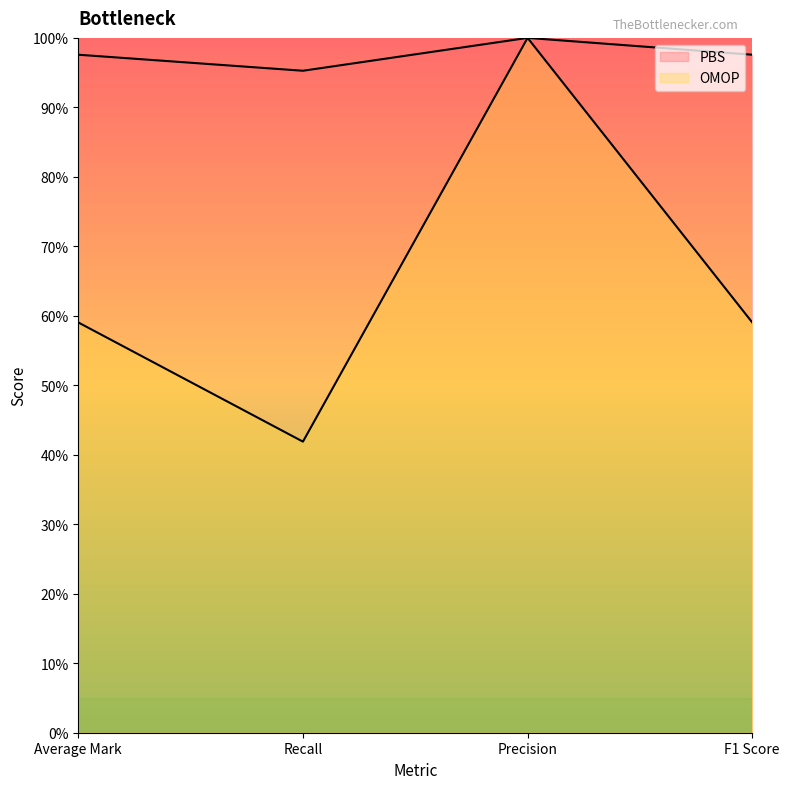

Is the value of OMOP at Recall greater than the value of PBS at Average Mark?

No